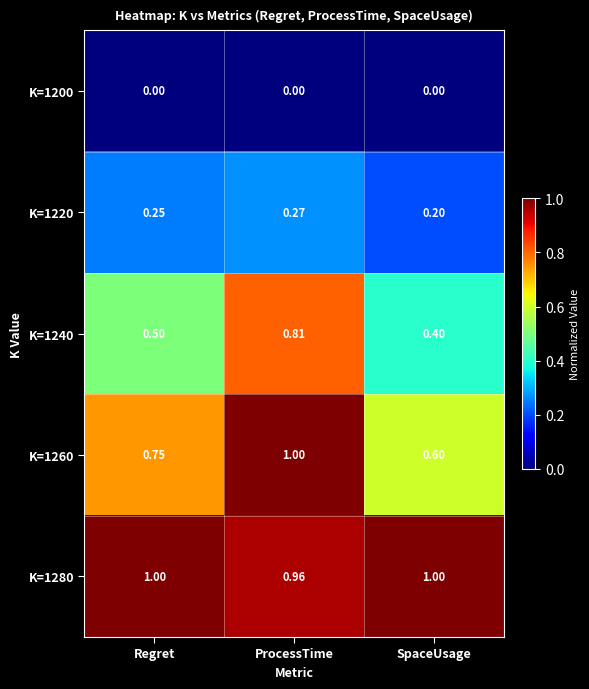

At which label is K=1280 closest to 0?

ProcessTime